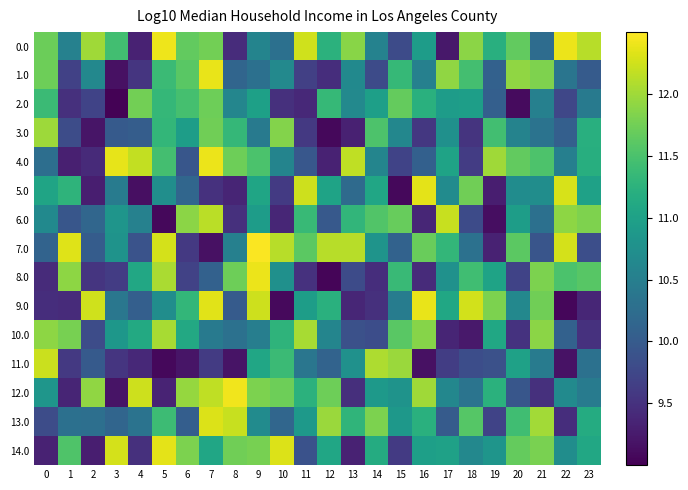

Between 3 and 15, which is larger?

3